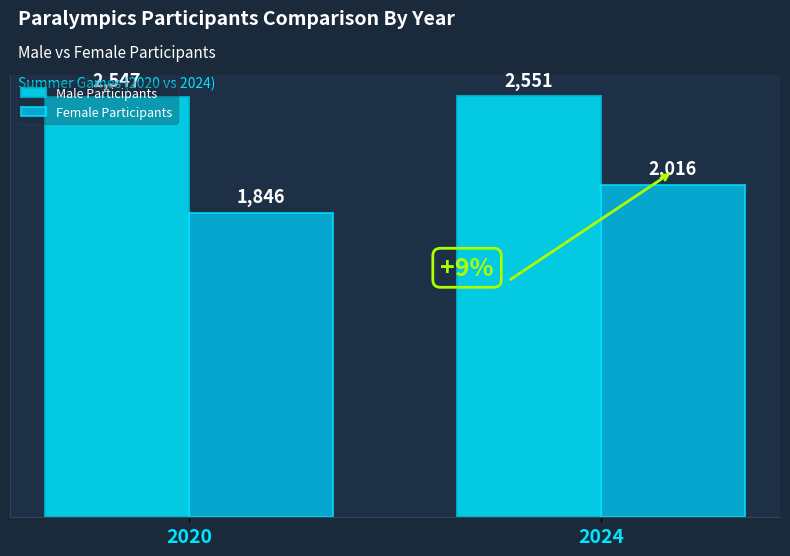

Which series changed the most between 2020 and 2024?

Female Participants